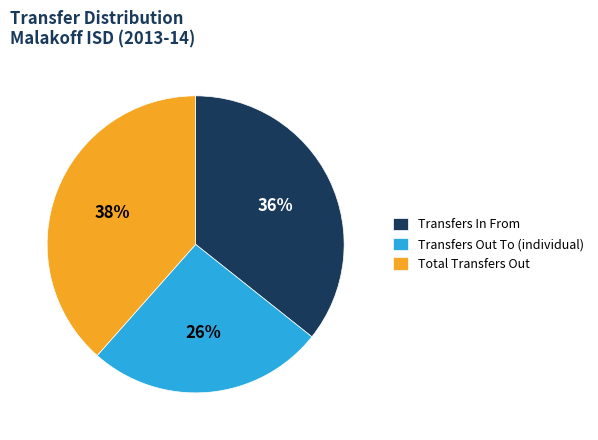

Combined, do Transfers Out To (individual) and Total Transfers Out account for over 50%?

Yes